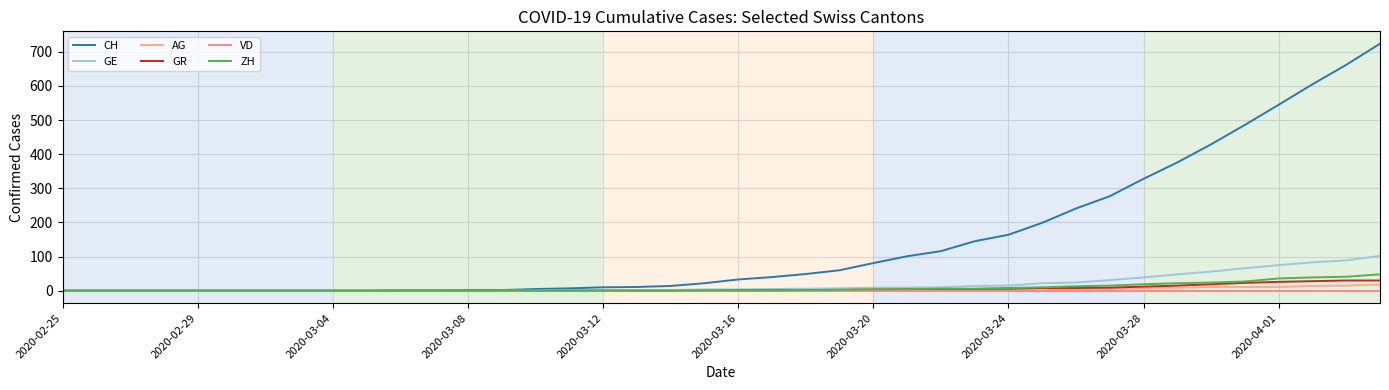

List the series in order of their peak value, highest first.

CH, GE, ZH, GR, AG, VD